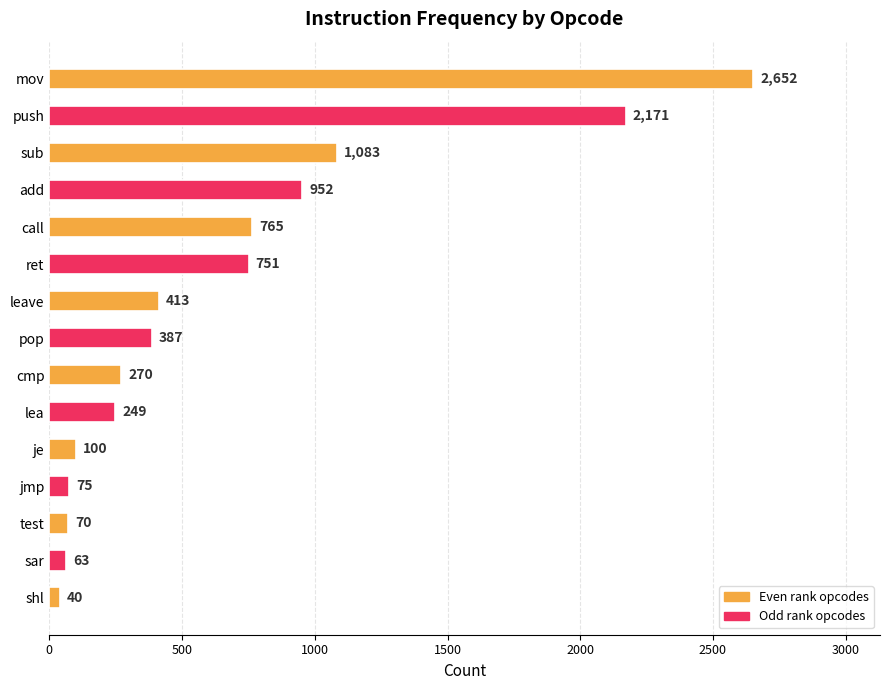

What is the label of the 10th bar from the bottom?

ret